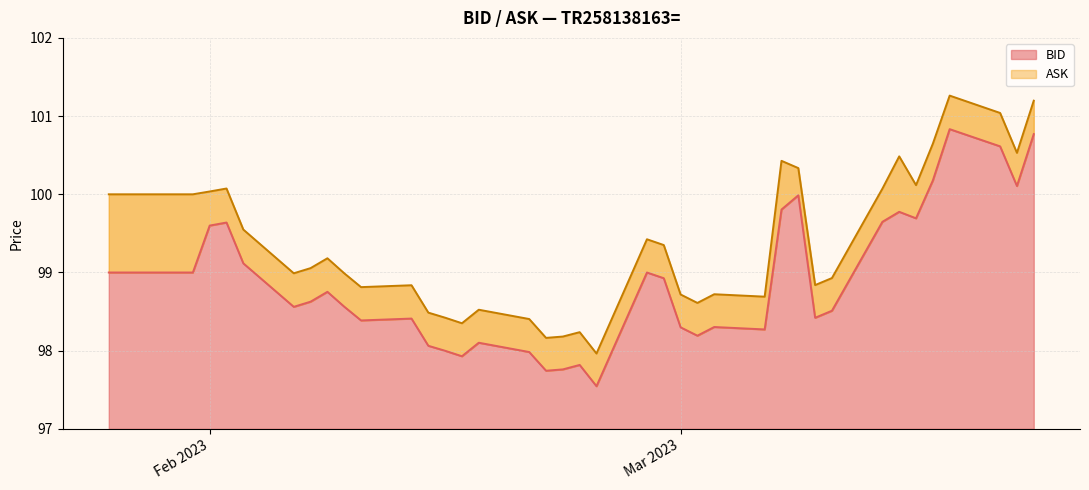

How many lines are shown in the chart?

2